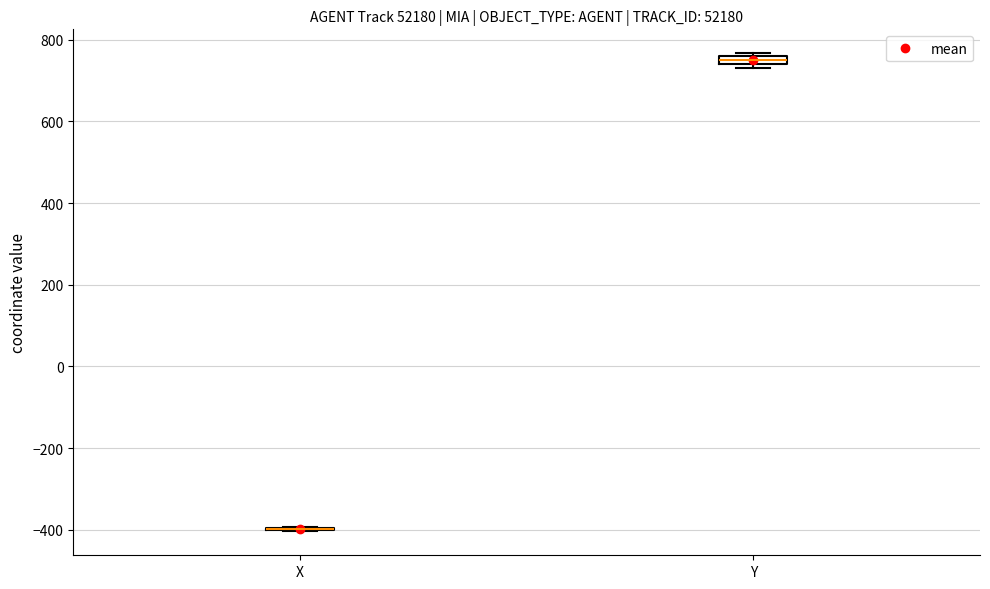

Where is the upper edge of the box for Y on the y-axis? The values are not printed on the chart, so give them approximately, as read against the axis.

760